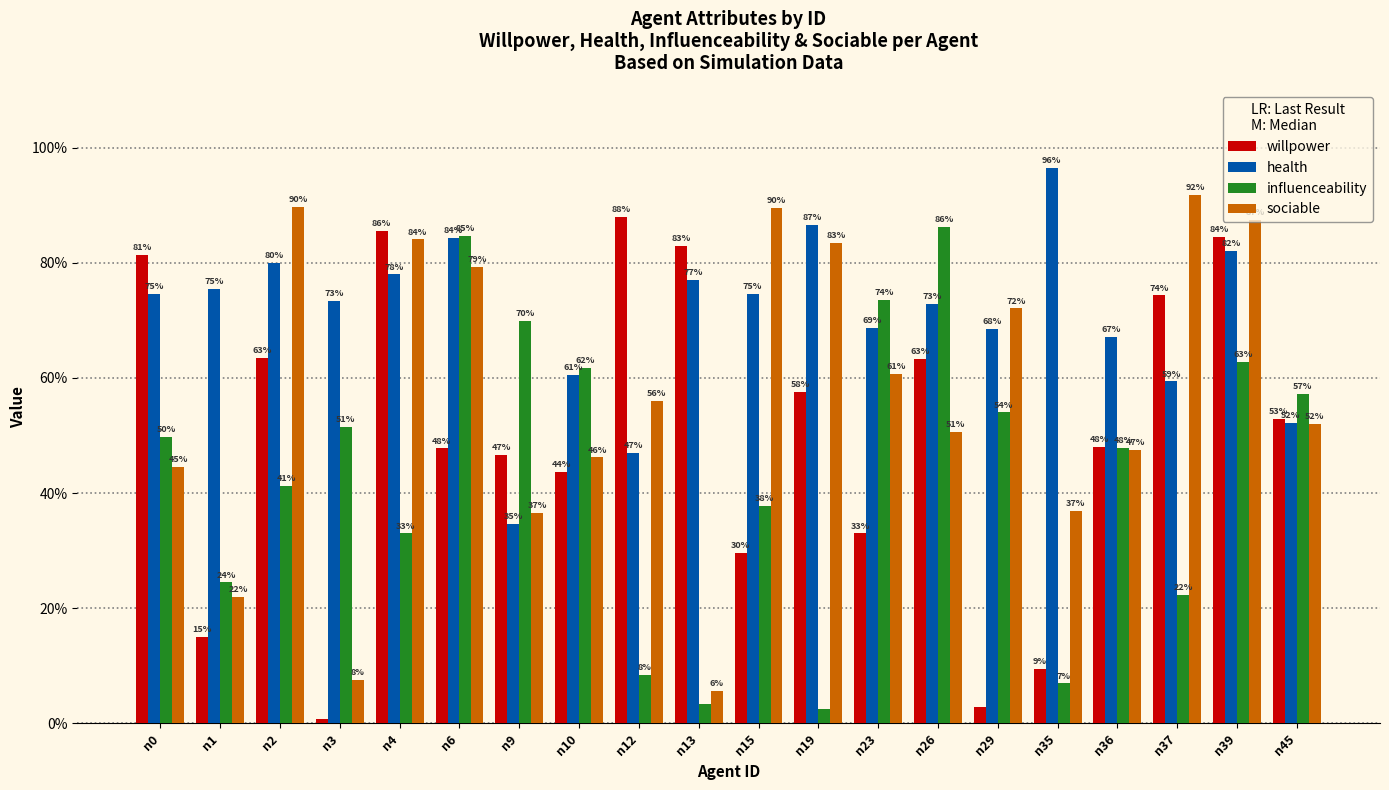

Are the bars grouped side by side (vs. stacked)?

Yes